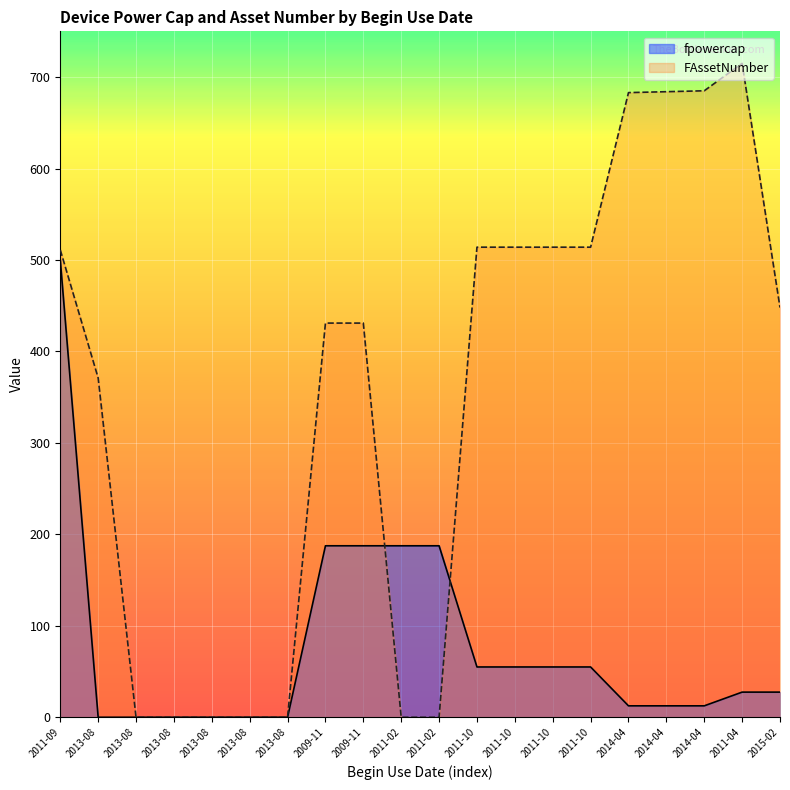

Which series ends up on top after the final intersection of FAssetNumber and fpowercap?

FAssetNumber